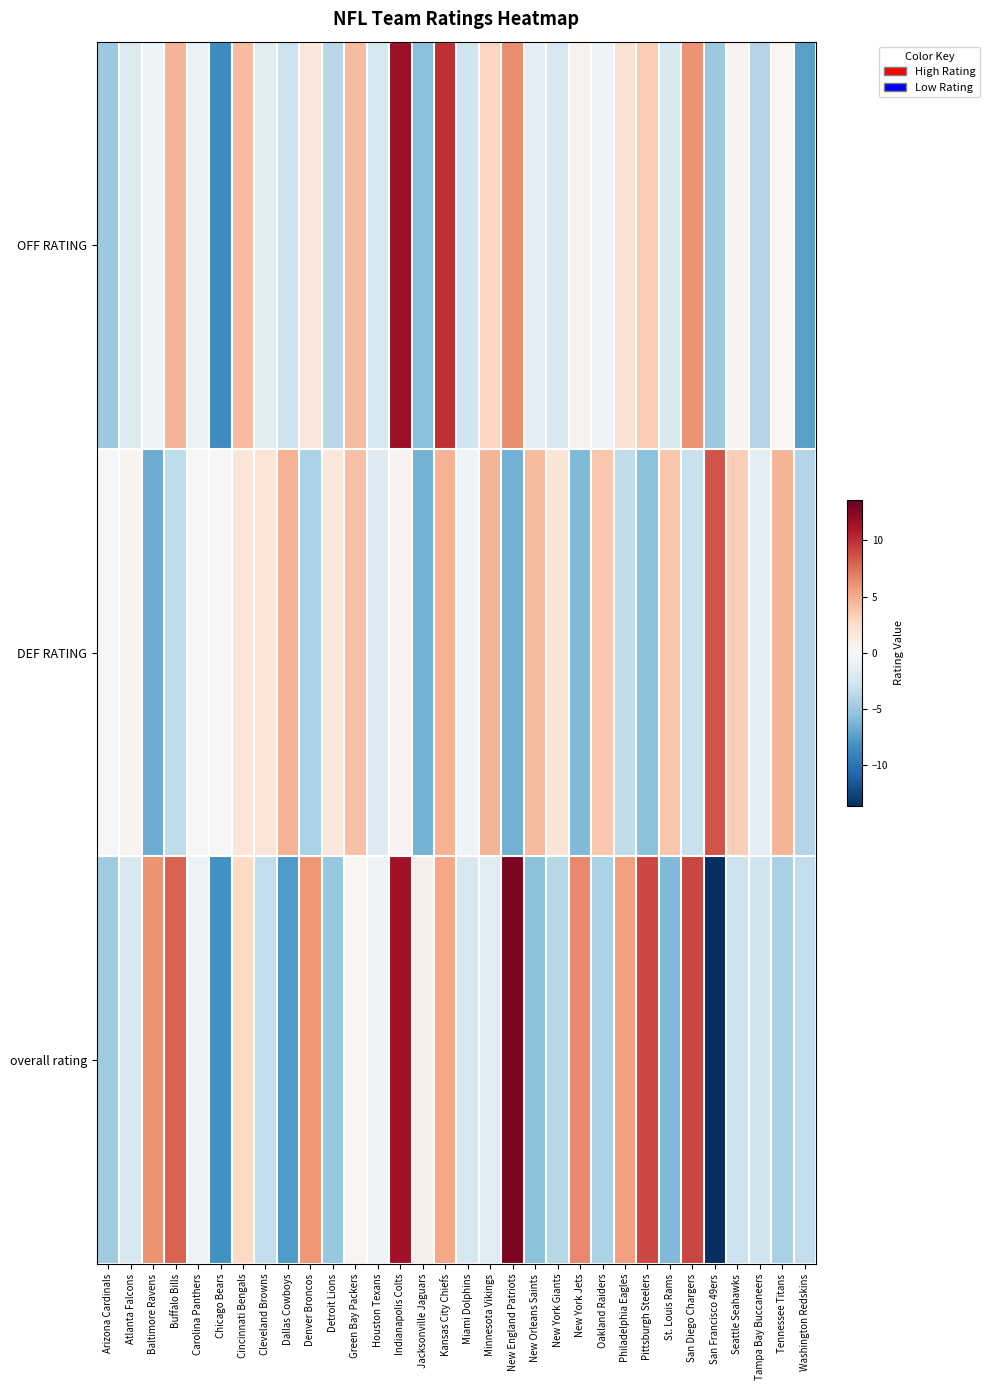

Reading left to right, transcribe all the data shown in this chart.

OFF RATING: Arizona Cardinals=-5.0	Atlanta Falcons=-1.8	Baltimore Ravens=-0.6	Buffalo Bills=4.6	Carolina Panthers=-0.8	Chicago Bears=-8.5	Cincinnati Bengals=4.3	Cleveland Browns=-1.5	Dallas Cowboys=-3.0	Denver Broncos=1.6	Detroit Lions=-3.8	Green Bay Packers=4.3	Houston Texans=-2.4	Indianapolis Colts=11.7	Jacksonville Jaguars=-5.7	Kansas City Chiefs=10.0	Miami Dolphins=-2.7	Minnesota Vikings=3.0	New England Patriots=6.3	New Orleans Saints=-1.2	New York Giants=-2.3	New York Jets=0.5	Oakland Raiders=-0.6	Philadelphia Eagles=2.0	Pittsburgh Steelers=3.4	St. Louis Rams=-2.2	San Diego Chargers=6.1	San Francisco 49ers=-5.1	Seattle Seahawks=0.4	Tampa Bay Buccaneers=-4.0	Tennessee Titans=0.2	Washington Redskins=-7.4
DEF RATING: Arizona Cardinals=-0.2	Atlanta Falcons=0.4	Baltimore Ravens=-6.8	Buffalo Bills=-3.5	Carolina Panthers=-0.1	Chicago Bears=-0.3	Cincinnati Bengals=1.6	Cleveland Browns=1.9	Dallas Cowboys=4.8	Denver Broncos=-4.3	Detroit Lions=1.4	Green Bay Packers=4.0	Houston Texans=-1.8	Indianapolis Colts=0.3	Jacksonville Jaguars=-6.4	Kansas City Chiefs=4.7	Miami Dolphins=-0.5	Minnesota Vikings=4.7	New England Patriots=-6.5	New Orleans Saints=4.3	New York Giants=1.6	New York Jets=-6.0	Oakland Raiders=3.7	Philadelphia Eagles=-3.5	Pittsburgh Steelers=-5.6	St. Louis Rams=3.8	San Diego Chargers=-3.0	San Francisco 49ers=8.6	Seattle Seahawks=3.3	Tampa Bay Buccaneers=-1.3	Tennessee Titans=4.6	Washington Redskins=-4.0
overall rating: Arizona Cardinals=-4.9	Atlanta Falcons=-2.2	Baltimore Ravens=6.1	Buffalo Bills=8.1	Carolina Panthers=-0.6	Chicago Bears=-8.2	Cincinnati Bengals=2.7	Cleveland Browns=-3.4	Dallas Cowboys=-7.8	Denver Broncos=5.9	Detroit Lions=-5.2	Green Bay Packers=0.3	Houston Texans=-0.6	Indianapolis Colts=11.4	Jacksonville Jaguars=0.7	Kansas City Chiefs=5.3	Miami Dolphins=-2.2	Minnesota Vikings=-1.7	New England Patriots=12.8	New Orleans Saints=-5.6	New York Giants=-3.9	New York Jets=6.6	Oakland Raiders=-4.3	Philadelphia Eagles=5.6	Pittsburgh Steelers=9.0	St. Louis Rams=-6.0	San Diego Chargers=9.1	San Francisco 49ers=-13.6	Seattle Seahawks=-2.9	Tampa Bay Buccaneers=-2.7	Tennessee Titans=-4.4	Washington Redskins=-3.4